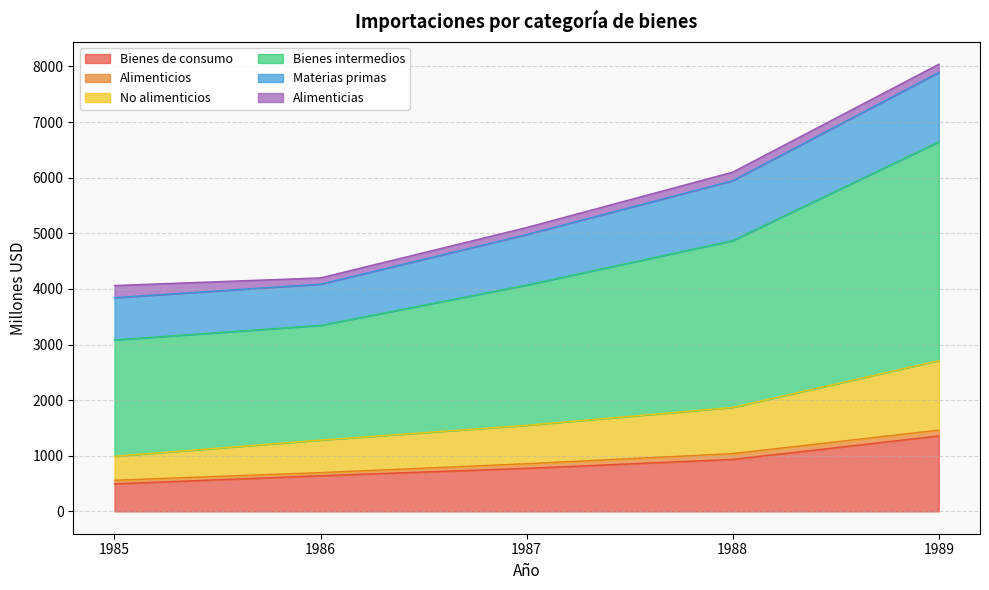

Which category has the highest value in the Bienes de consumo series?

1989